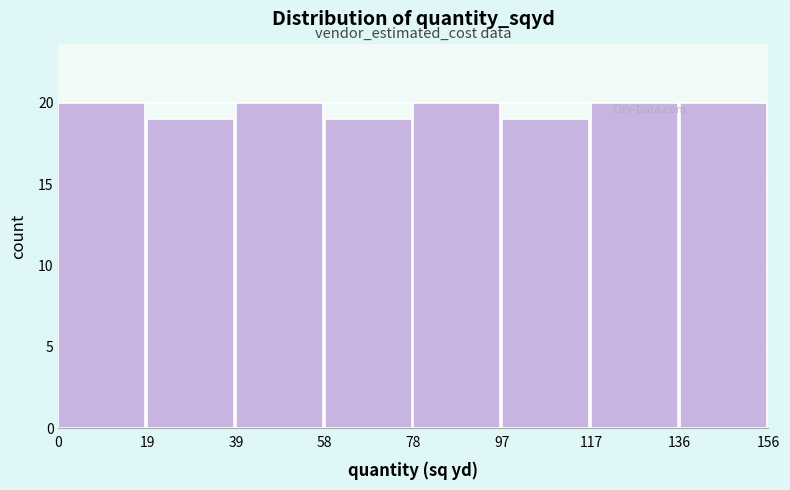

Reading left to right, list every bar in this chart as the range it spans on the x-axis followed by its height. The values are not printed on the chart, so give them approximately, as read against the axis.

0 to 19: 20
19 to 39: 19
39 to 58: 20
58 to 78: 19
78 to 97: 20
97 to 117: 19
117 to 136: 20
136 to 156: 20